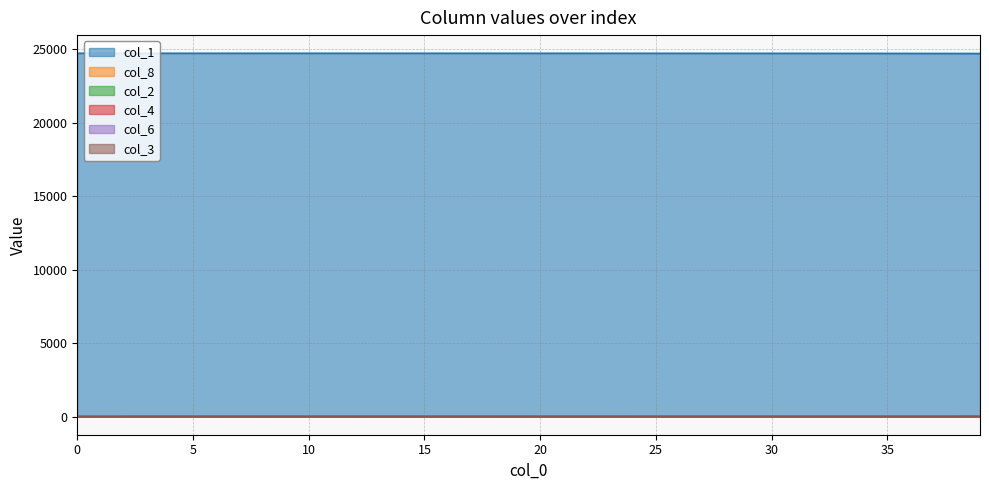

Rank the categories by col_3 value from lowest to highest.

0, 1, 2, 3, 4, 5, 6, 7, 8, 9, 10, 11, 12, 13, 14, 15, 16, 17, 18, 19, 20, 21, 22, 23, 24, 25, 26, 27, 28, 29, 30, 31, 32, 33, 34, 35, 36, 37, 38, 39